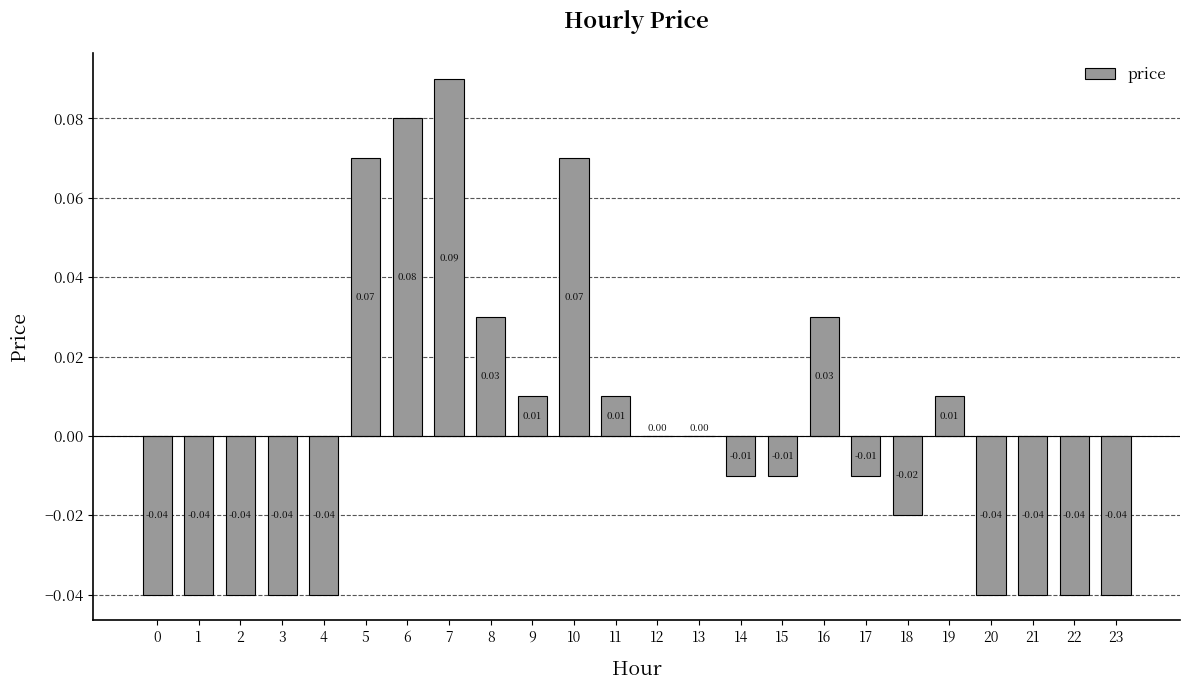

Between 11 and 7, which is larger?

7